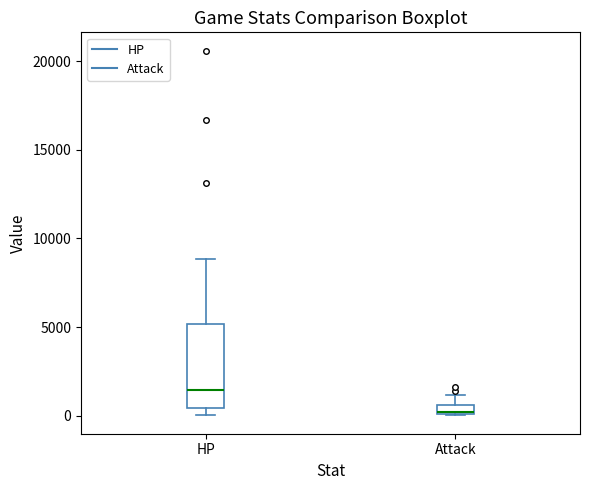

Comparing the boxes themselves (not the whiskers), which one is the tallest?

HP